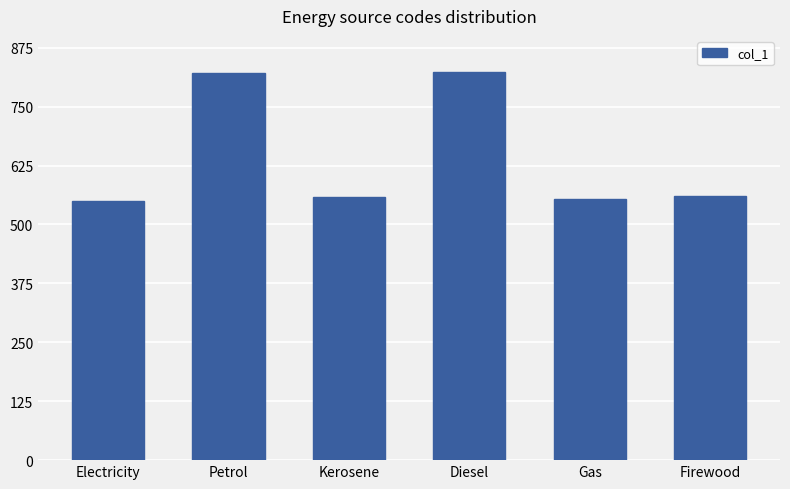

Are the bars horizontal?

No